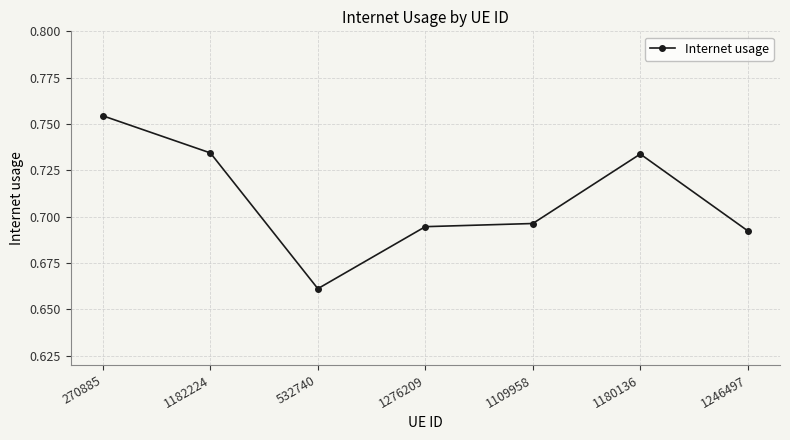

The chart shows a value of 1.3 at 270885. True or false?

False